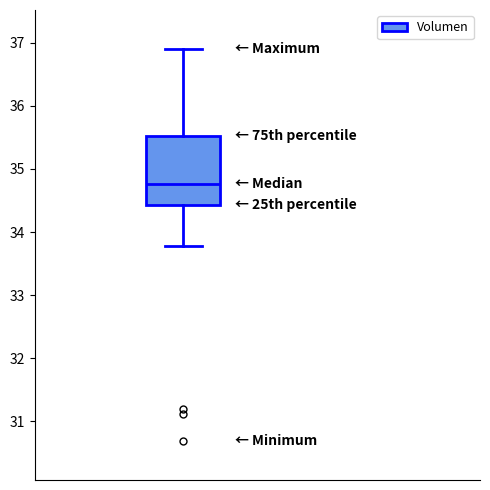

Read this box plot against the y-axis: the position of the median line, the range covered by the box, and the ends of both whiskers. The values are not printed on the chart, so give them approximately, as read against the axis.

median 34.8, box 34.4 to 35.5, whiskers 33.8 to 36.9